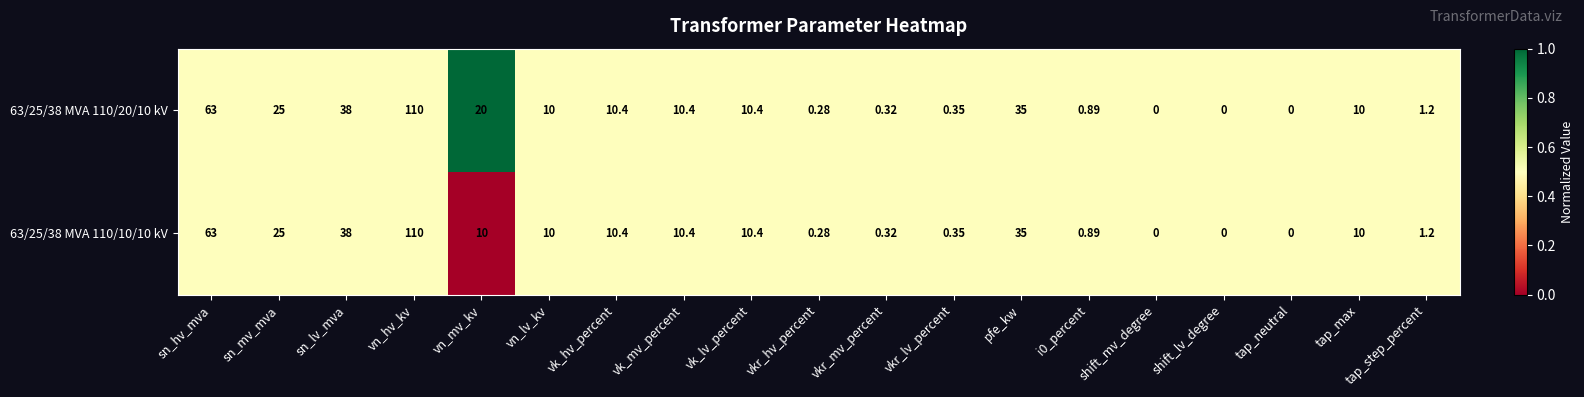

At which label does 63/25/38 MVA 110/20/10 kV first exceed 10?

sn_hv_mva